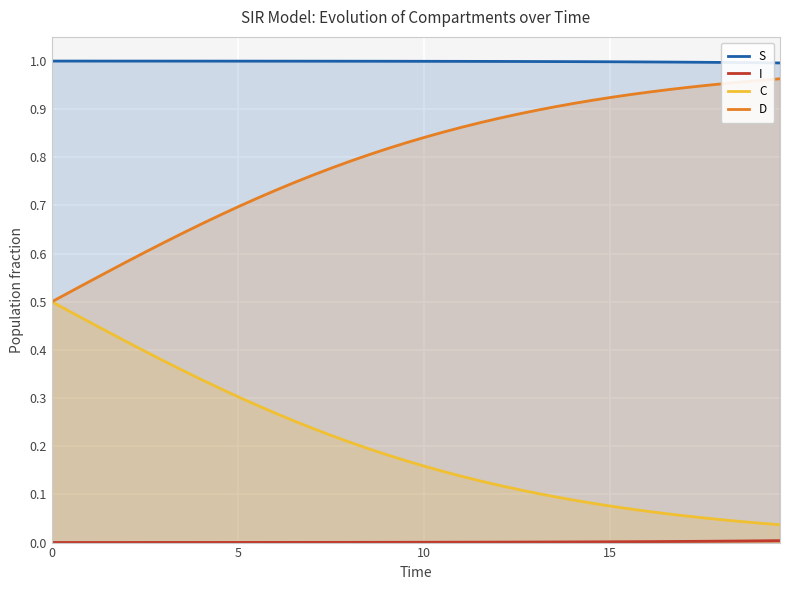

True or false: C and S intersect in this chart.

False